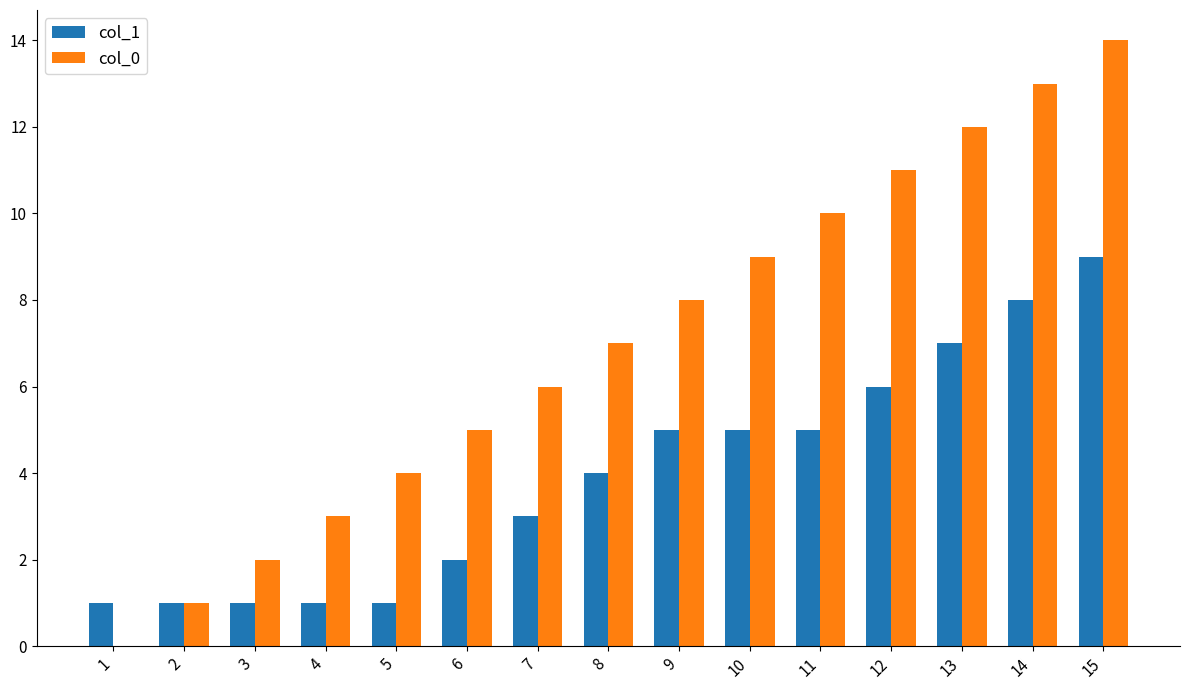

Count the number of data series in this chart.

2